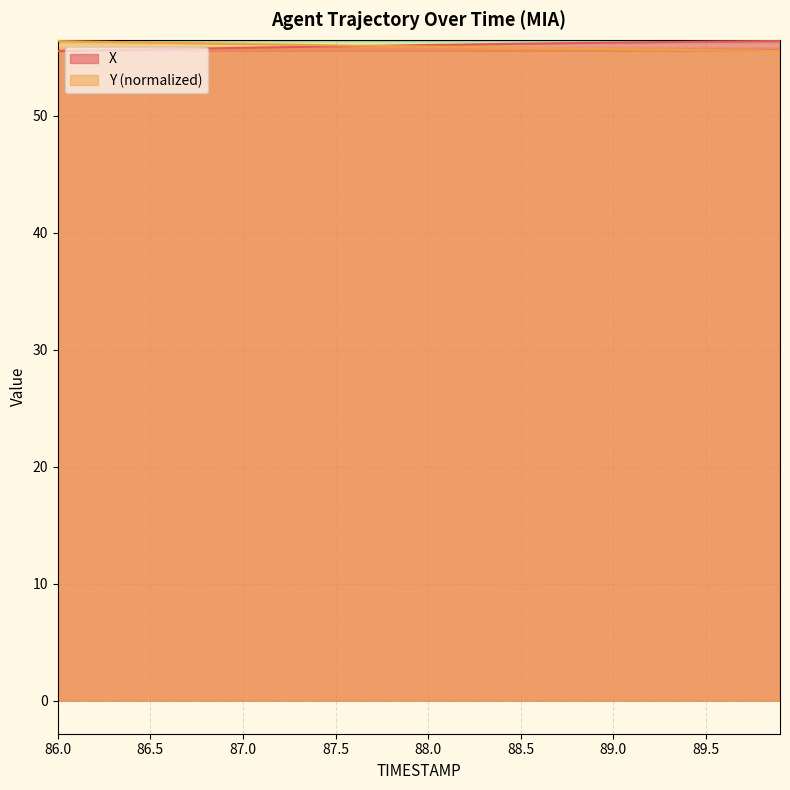

What is the difference between the maximum and second lowest values in the X series?

0.8